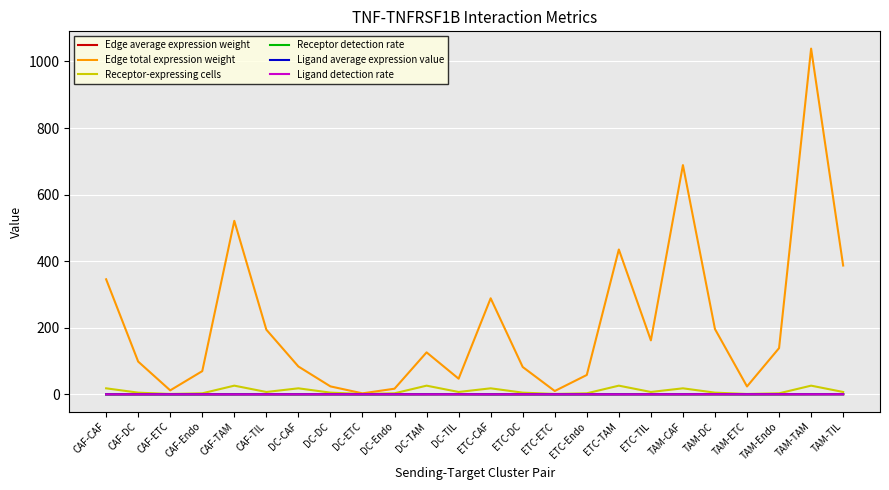

Between CAF-TAM and DC-TAM, which series saw the biggest shift?

Edge total expression weight